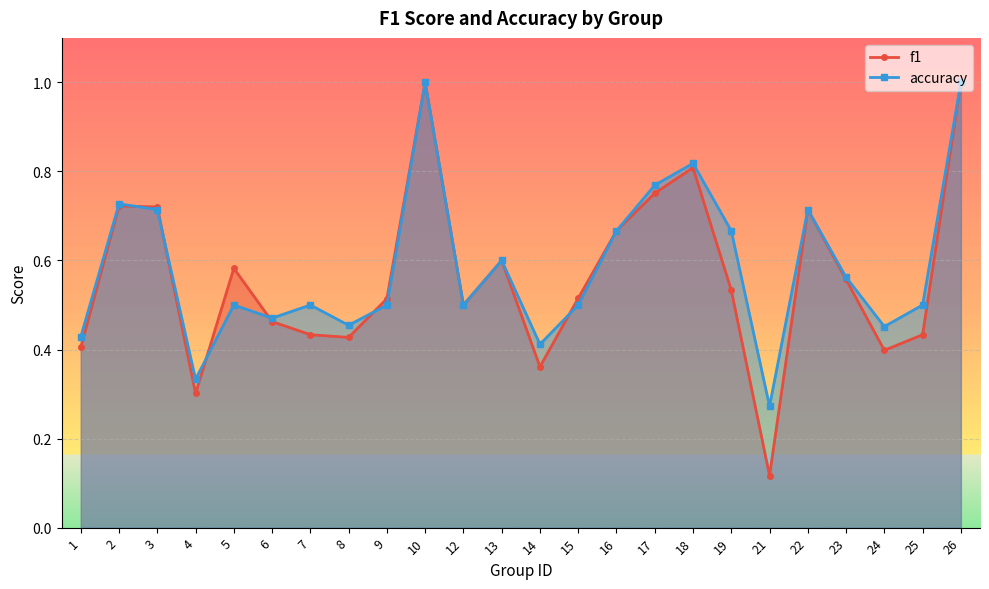

Is the value of accuracy at 10 greater than the value of f1 at 8?

Yes